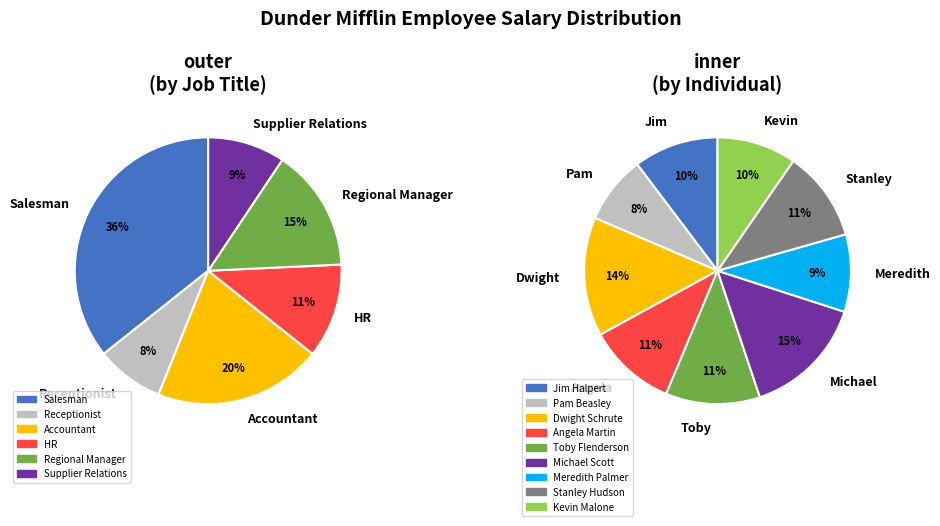

Does Jim Halpert account for over 50% of the chart?

No